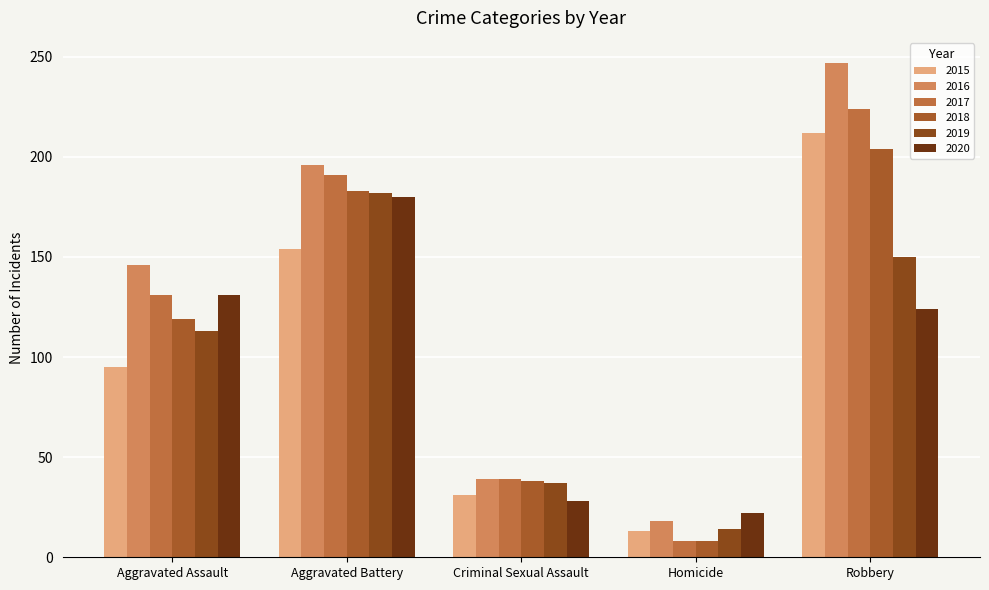

True or false: 2020 has a value of 46 at Criminal Sexual Assault.

False